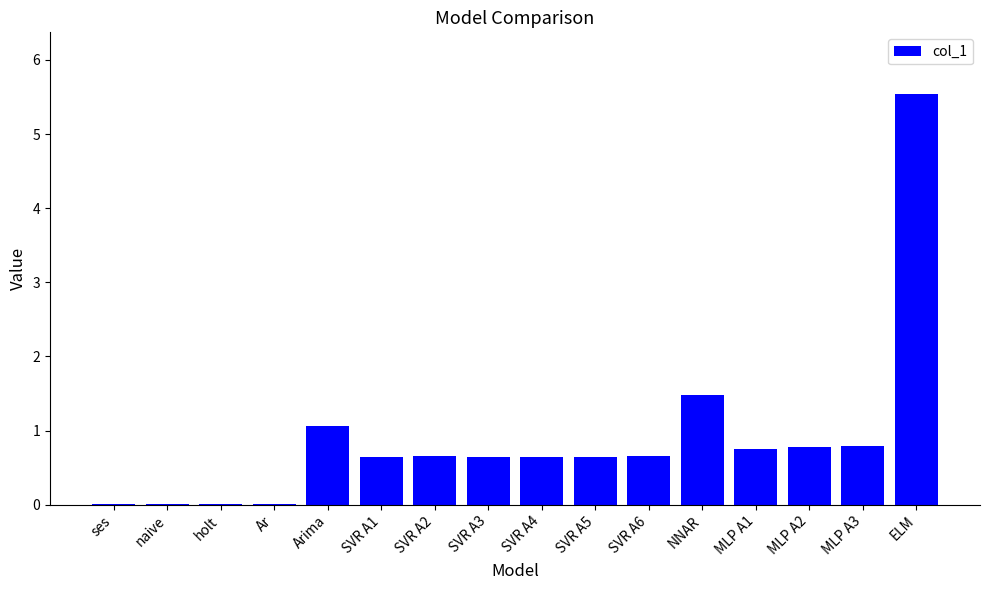

Which has a higher value, NNAR or Ar?

NNAR